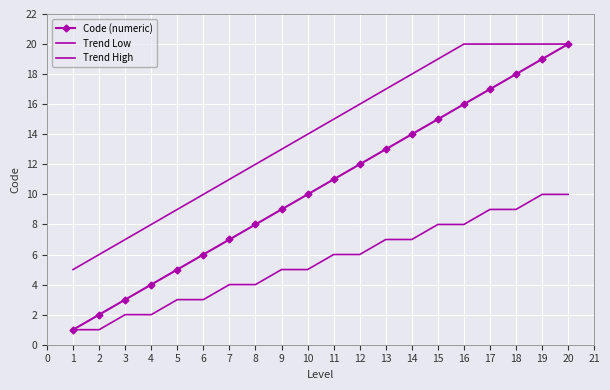

The value of Trend High at 10 is 4. True or false?

False